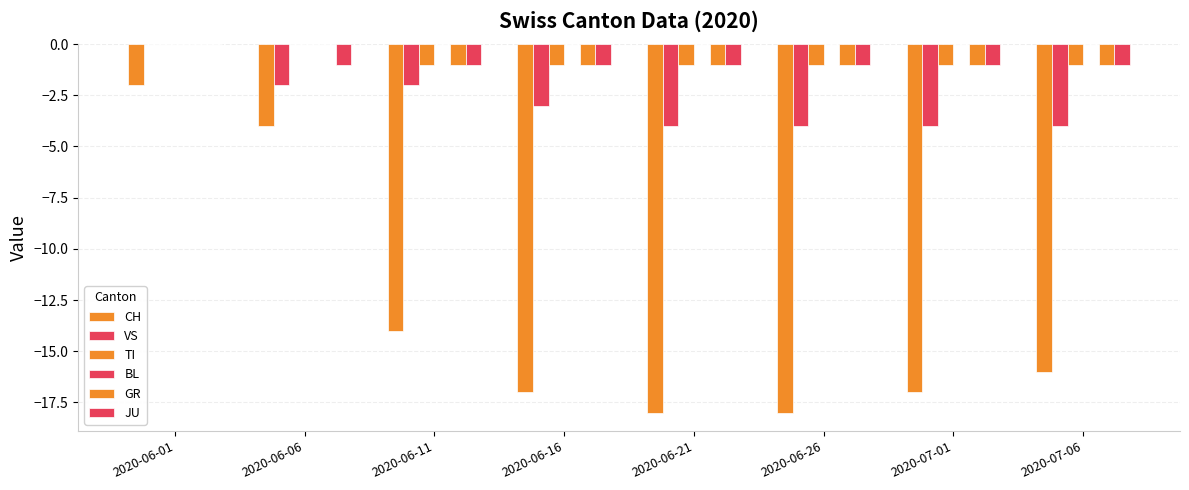

What is the sum of all JU values?

-7